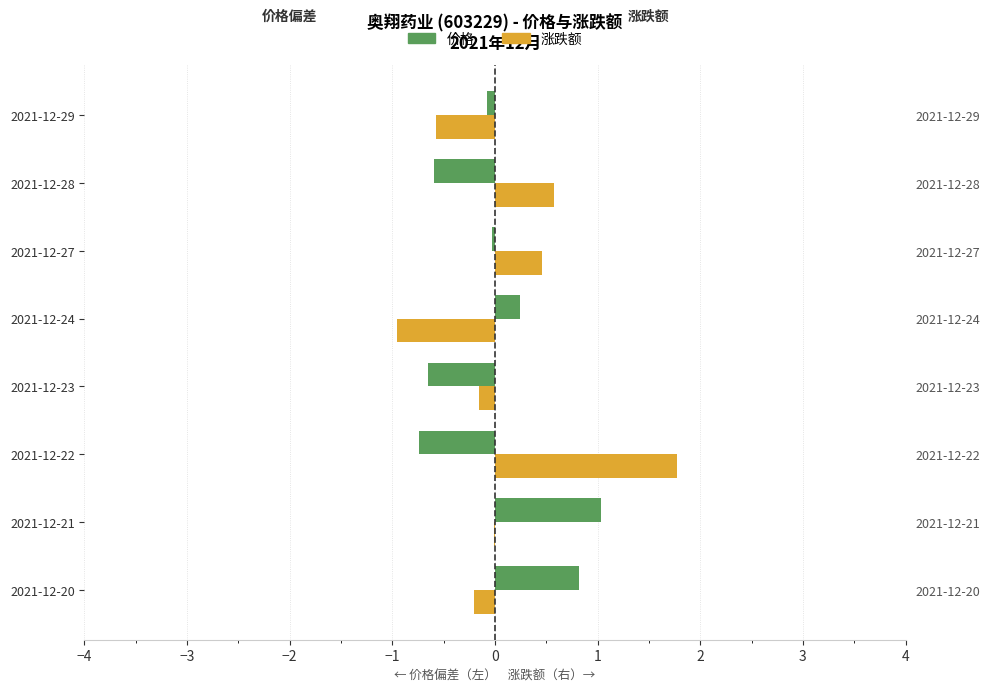

What is the sum of all 涨跌额 values?

0.9